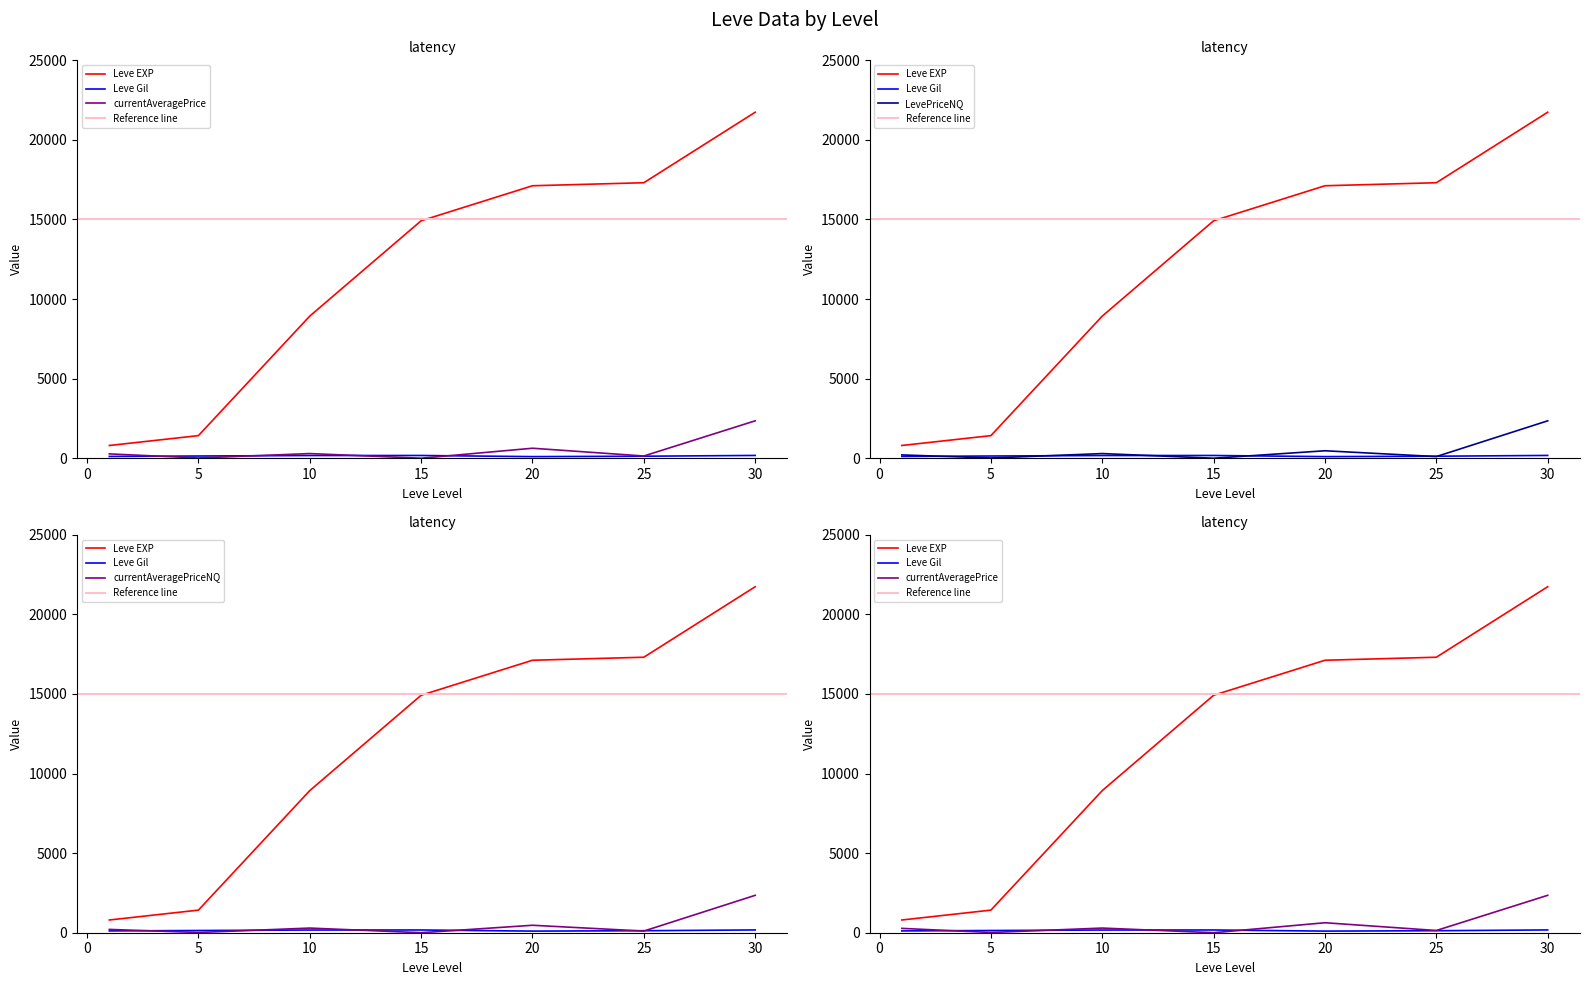

True or false: LevePriceNQ and currentAveragePrice cross at least once.

False